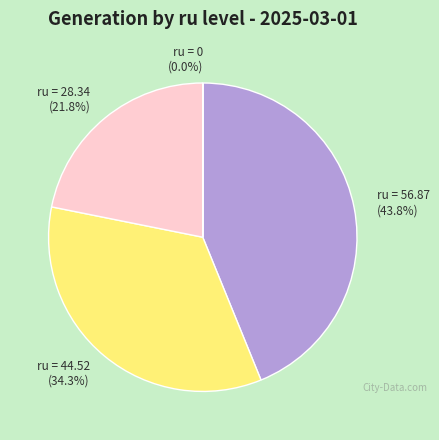

Is there any slice that represents more than half of the pie?

No